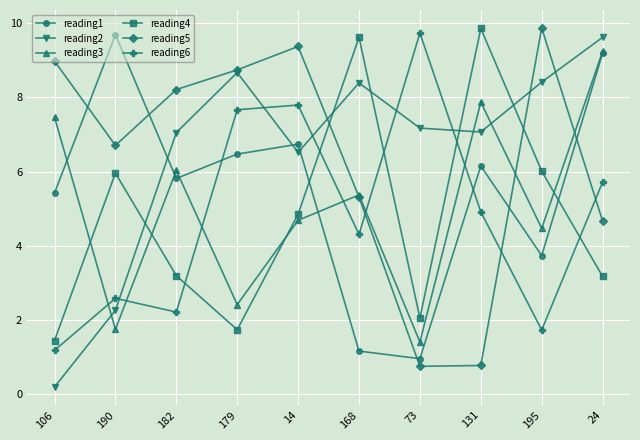

After their last crossing, which series has the higher values: reading1 or reading5?

reading1